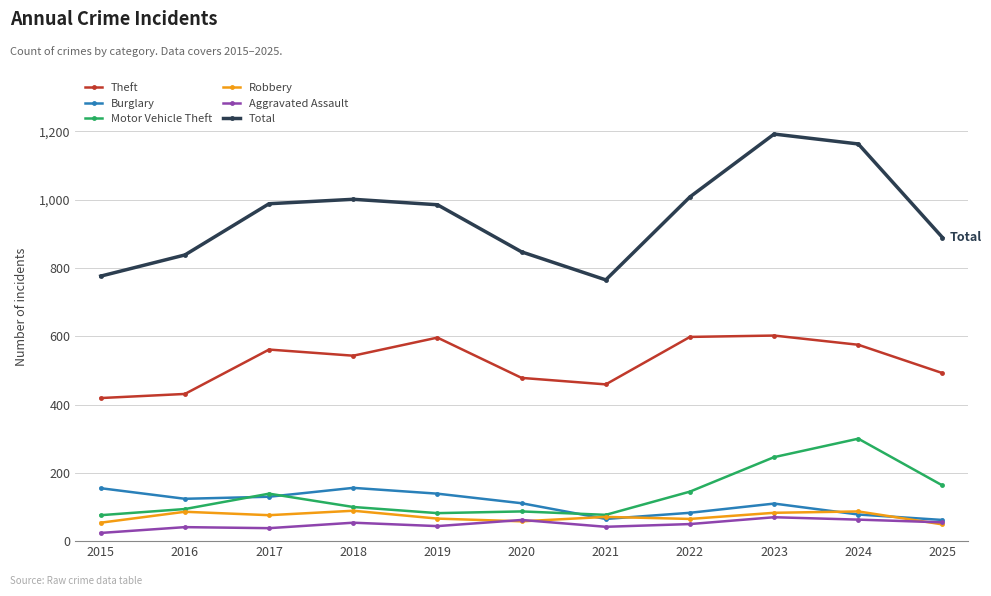

What is the sum of the Robbery values at 2019 and 2021?

137